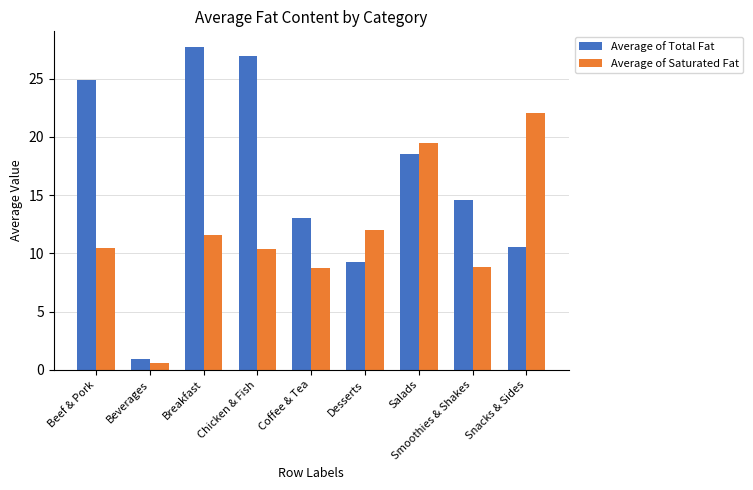

List the series in order of their overall mean, lowest first.

Average of Saturated Fat, Average of Total Fat